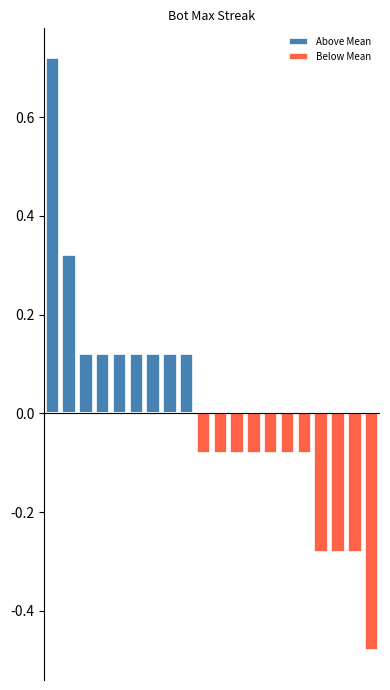

What is the difference between the highest and lowest values at 12?

0.8